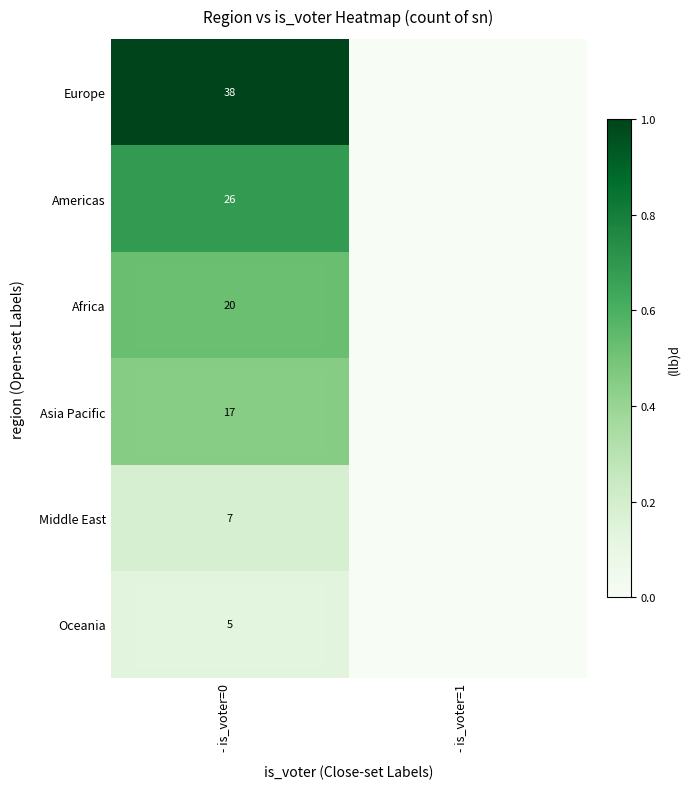

Which has a higher value, - is_voter=1 or - is_voter=0?

- is_voter=0